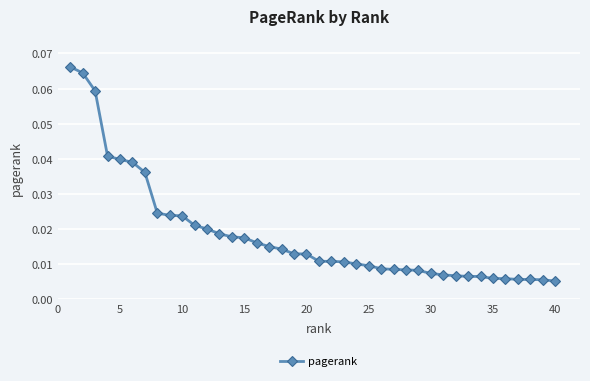

What is the sum of all values?

0.7